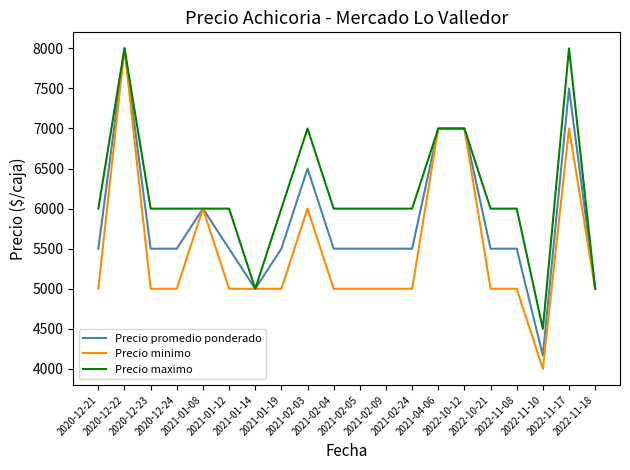

What is the minimum value shown in the chart?

4000